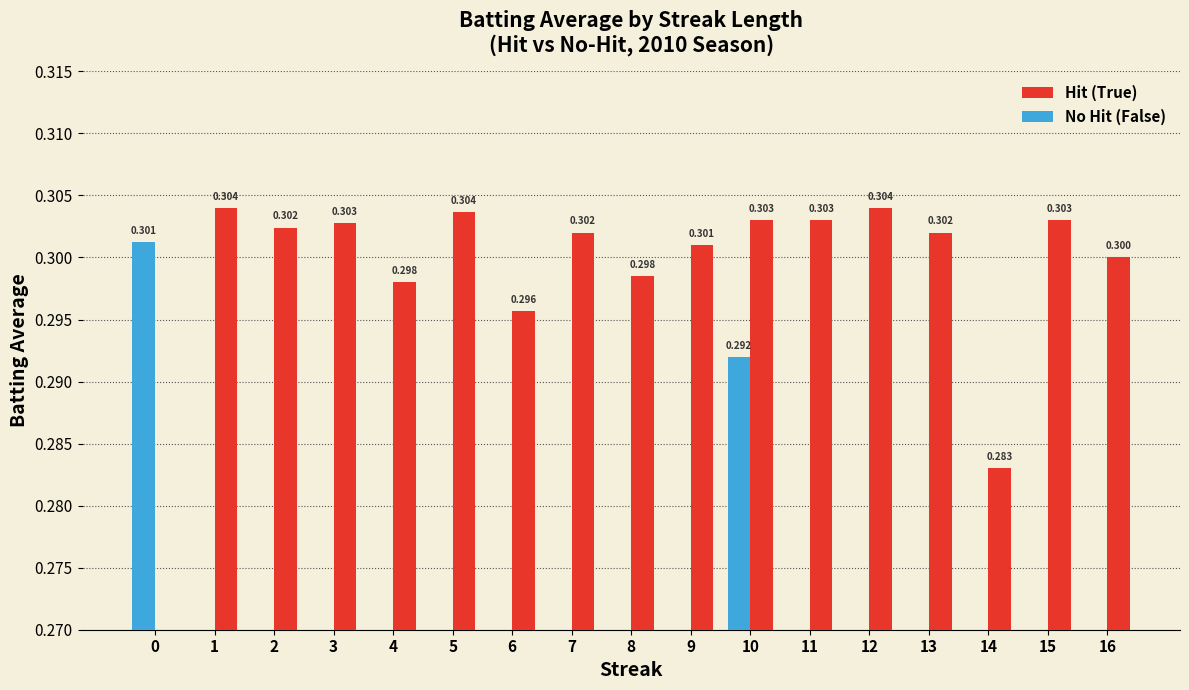

How many groups of bars are there?

17